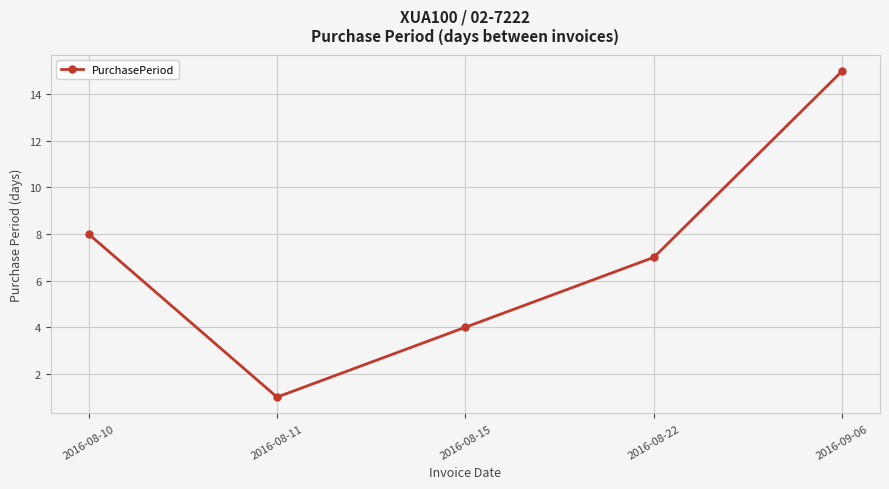

At which label does the data first exceed 7?

2016-08-10